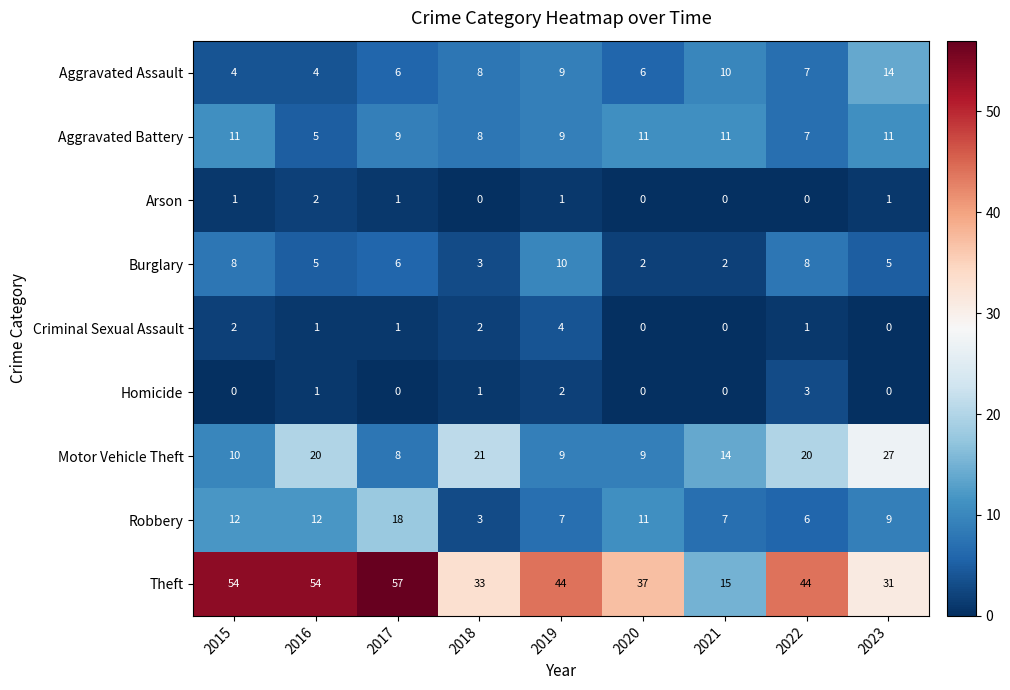

What is the total value across all series at 2015?

102